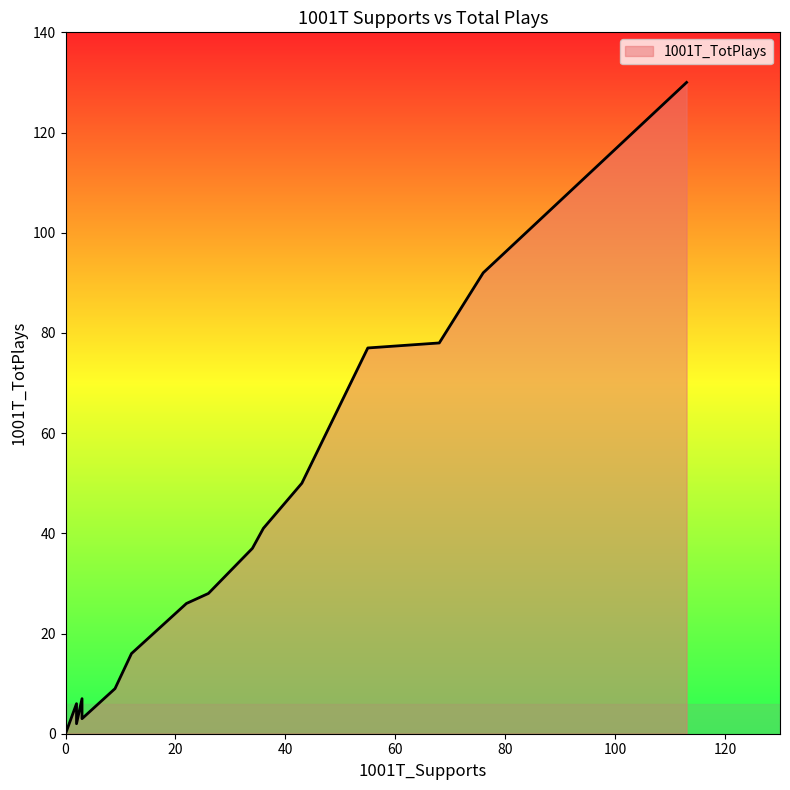

Rank the categories by value from lowest to highest.

0, 0, 0, 0, 0, 0, 2, 0, 3, 4, 5, 2, 3, 9, 12, 22, 26, 34, 36, 43, 55, 68, 76, 113